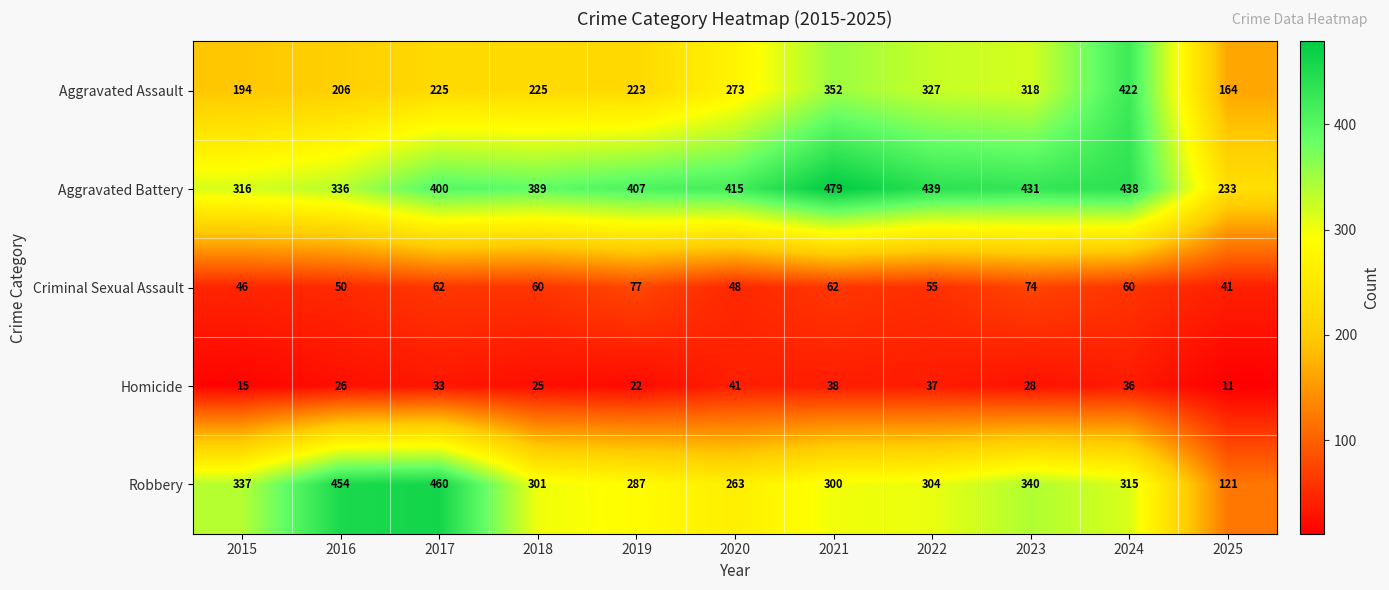

What value does the Aggravated Assault series have at 2018?

225